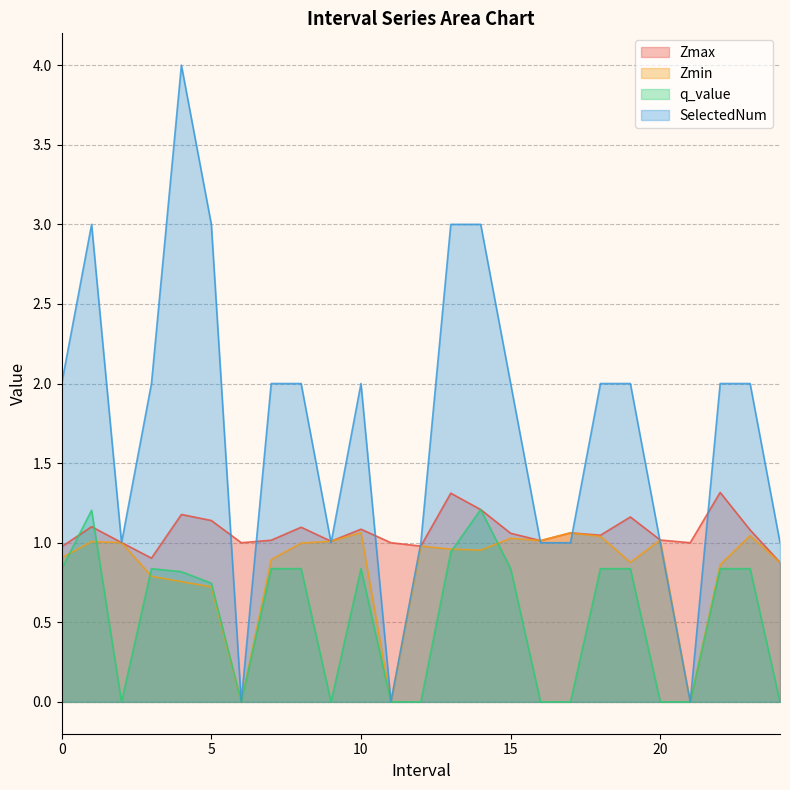

Reading left to right, extract all data points from this chart.

Zmax: 1.0	1.1	1.0	0.9	1.2	1.1	1.0	1.0	1.1	1.0	1.1	1.0	1.0	1.3	1.2	1.1	1.0	1.1	1.0	1.2	1.0	1.0	1.3	1.1	0.9
Zmin: 0.9	1.0	1.0	0.8	0.8	0.7	0.0	0.9	1.0	1.0	1.1	0.0	1.0	1.0	1.0	1.0	1.0	1.1	1.0	0.9	1.0	0.0	0.9	1.0	0.9
q_value: 0.8	1.2	-0.0	0.8	0.8	0.7	0.0	0.8	0.8	-0.0	0.8	0.0	-0.0	0.9	1.2	0.8	-0.0	-0.0	0.8	0.8	-0.0	0.0	0.8	0.8	-0.0
SelectedNum: 2.0	3.0	1.0	2.0	4.0	3.0	0.0	2.0	2.0	1.0	2.0	0.0	1.0	3.0	3.0	2.0	1.0	1.0	2.0	2.0	1.0	0.0	2.0	2.0	1.0